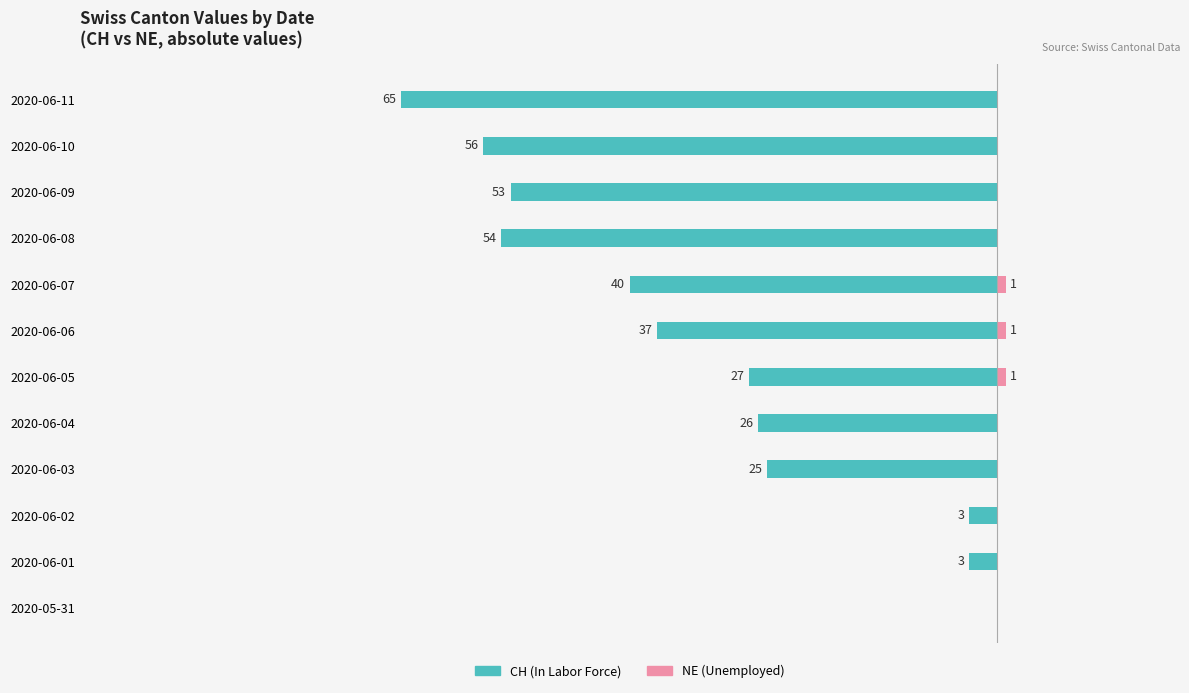

Which series changed the most between 2020-05-31 and 2020-06-02?

CH (In Labor Force)